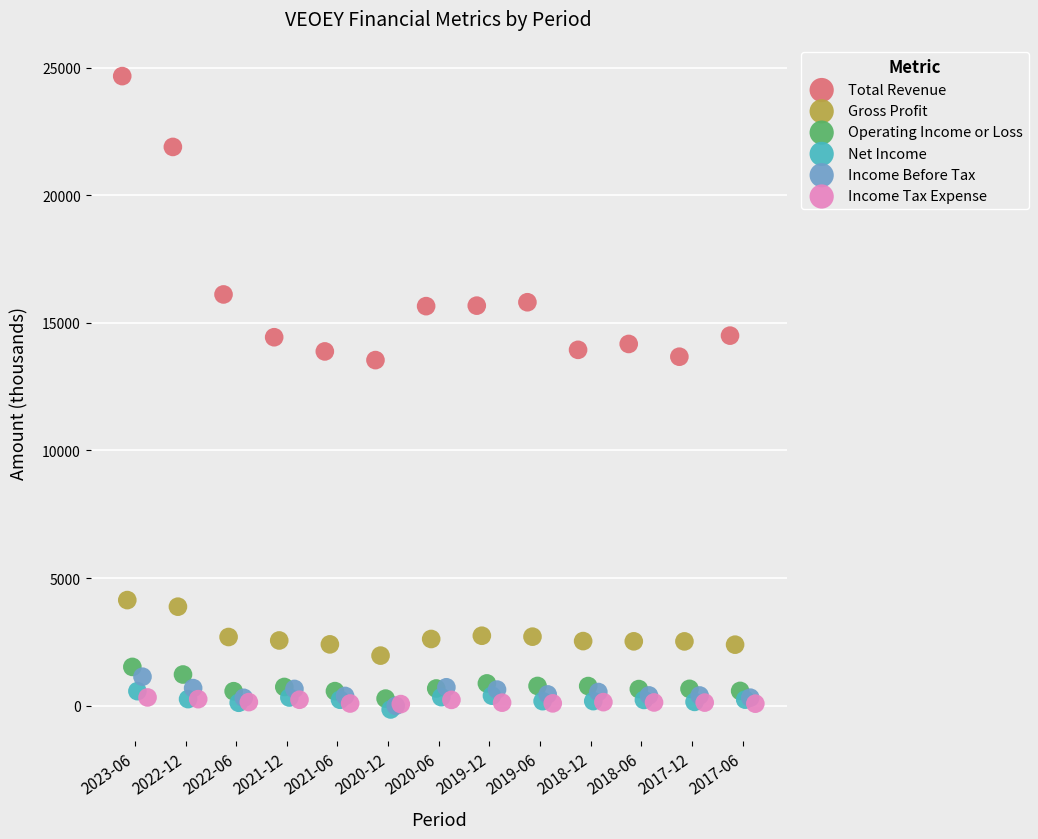

Which series has the widest spread of Y values?

Total Revenue